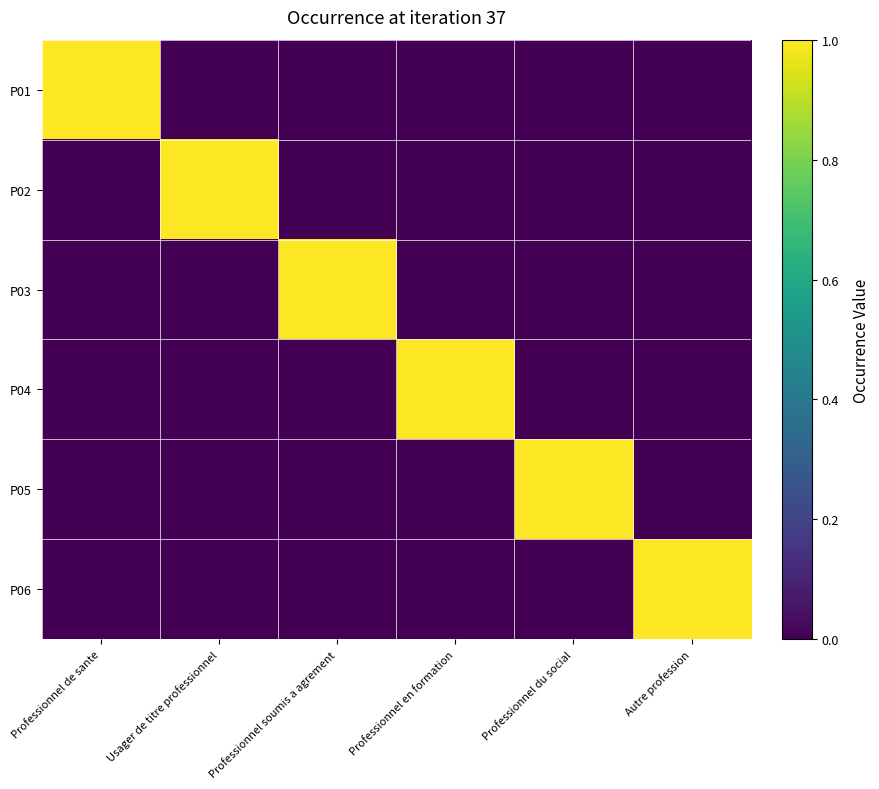

Reading left to right, extract all data points from this chart.

P01: Professionnel de sante=1	Usager de titre professionnel=0	Professionnel soumis a agrement=0	Professionnel en formation=0	Professionnel du social=0	Autre profession=0
P02: Professionnel de sante=0	Usager de titre professionnel=1	Professionnel soumis a agrement=0	Professionnel en formation=0	Professionnel du social=0	Autre profession=0
P03: Professionnel de sante=0	Usager de titre professionnel=0	Professionnel soumis a agrement=1	Professionnel en formation=0	Professionnel du social=0	Autre profession=0
P04: Professionnel de sante=0	Usager de titre professionnel=0	Professionnel soumis a agrement=0	Professionnel en formation=1	Professionnel du social=0	Autre profession=0
P05: Professionnel de sante=0	Usager de titre professionnel=0	Professionnel soumis a agrement=0	Professionnel en formation=0	Professionnel du social=1	Autre profession=0
P06: Professionnel de sante=0	Usager de titre professionnel=0	Professionnel soumis a agrement=0	Professionnel en formation=0	Professionnel du social=0	Autre profession=1